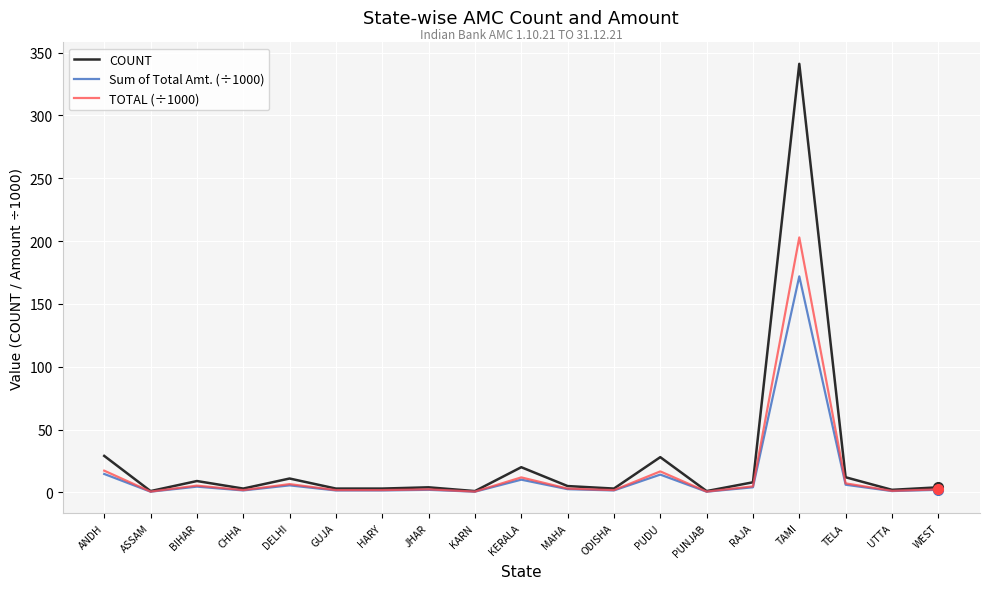

Which label corresponds to the largest value in the chart?

TAMI